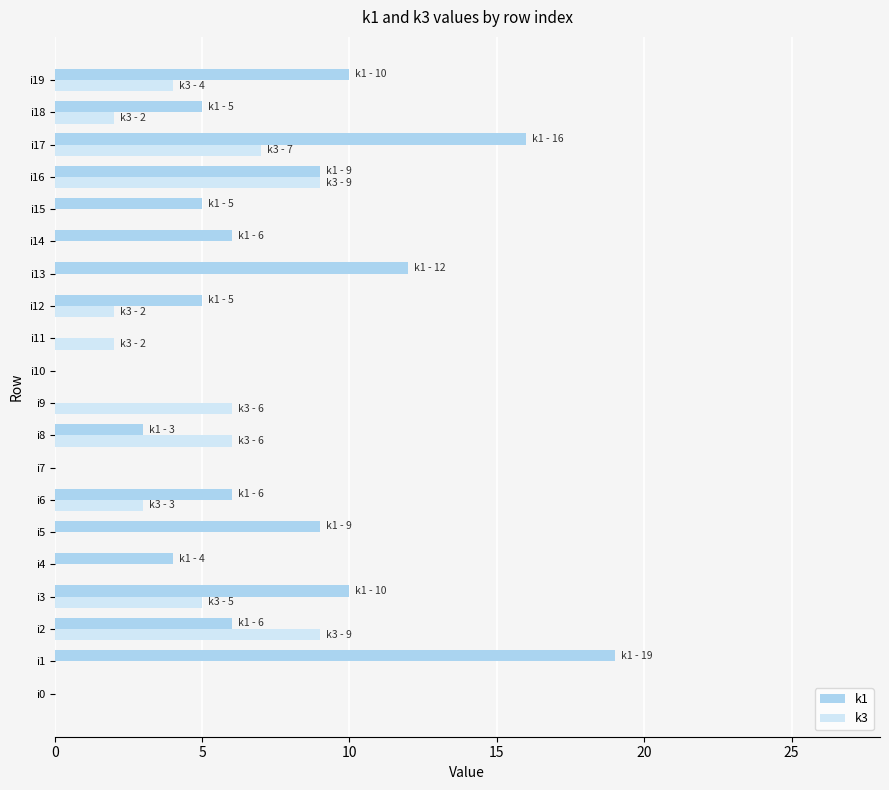

Is the value of k3 at i7 greater than the value of k1 at i13?

No